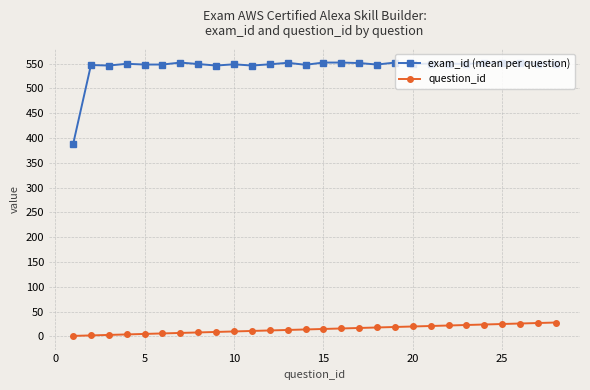

How many lines are shown in the chart?

2